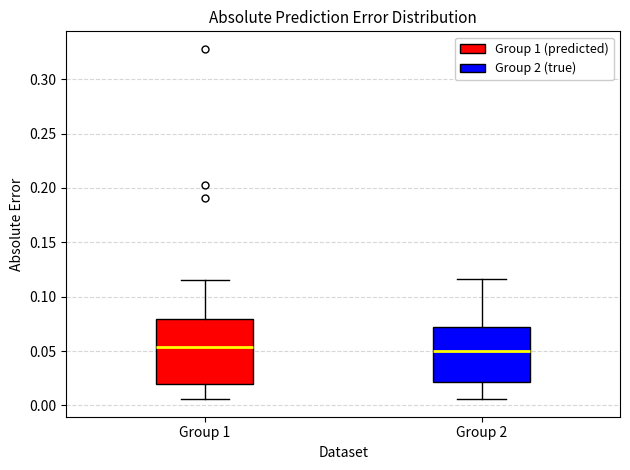

Reading left to right, read every box against the y-axis: the position of its median line, the range the box covers, and the ends of its whiskers. The values are not printed on the chart, so give them approximately, as read against the axis.

Group 1: median 0.055, box 0.020 to 0.080, whiskers 0.005 to 0.115
Group 2: median 0.050, box 0.020 to 0.070, whiskers 0.005 to 0.115